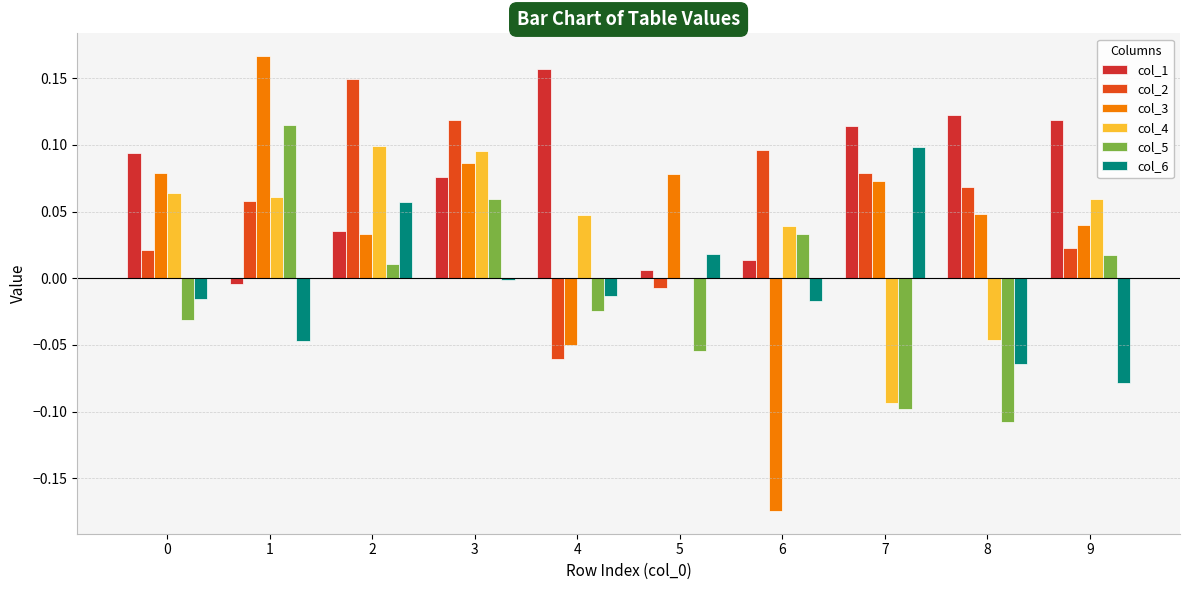

How many data points in col_3 are above 0?

8